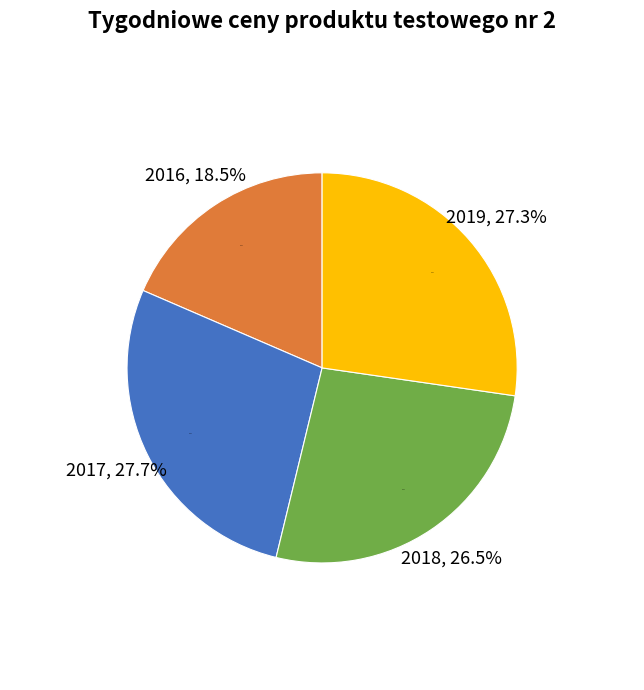

What percentage is the 2016 slice, to the nearest percent?

19%